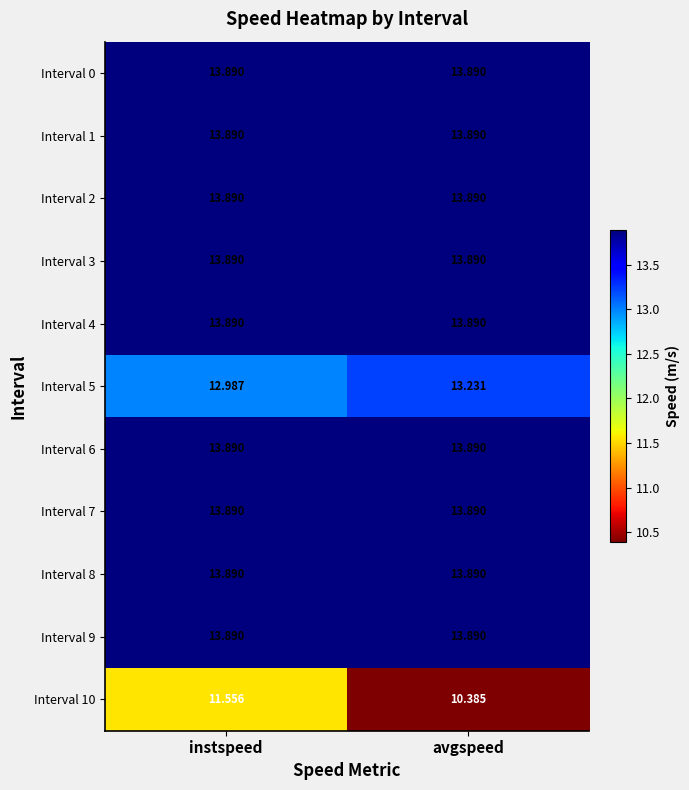

At which category is the sum across all series the highest?

instspeed